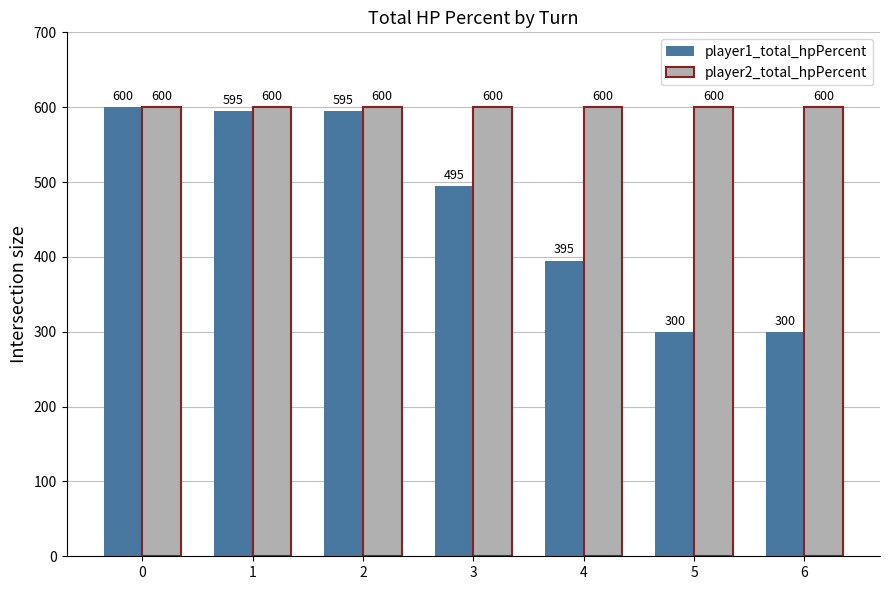

What is the sum of the player1_total_hpPercent values at 3 and 0?

1095